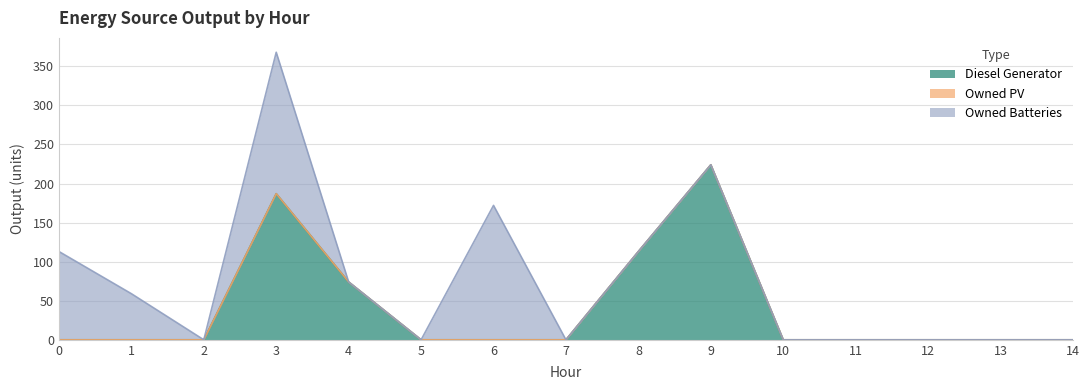

Rank the series by their maximum value, from highest to lowest.

Diesel Generator, Owned Batteries, Owned PV